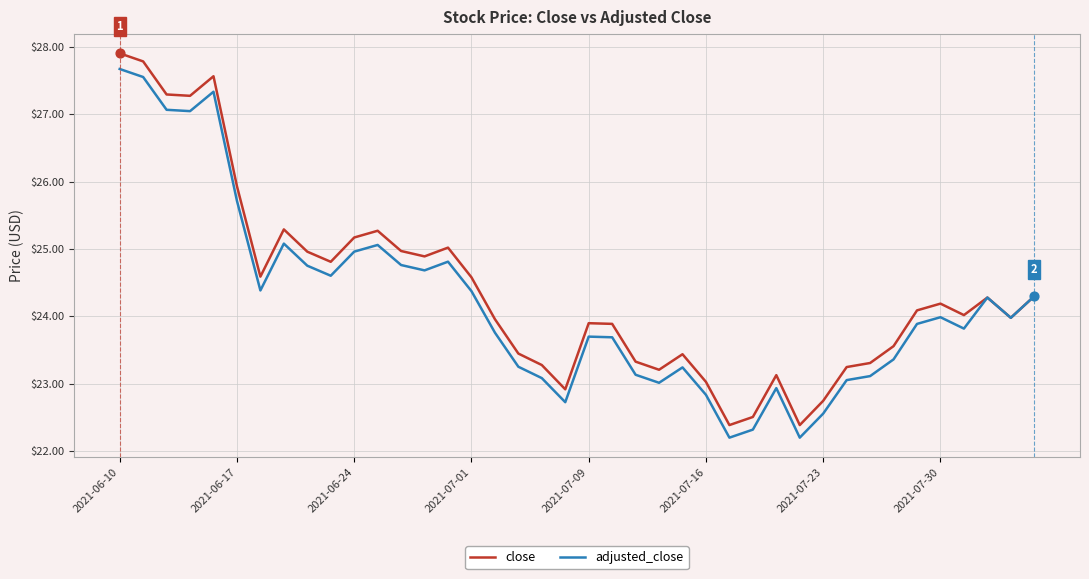

Which series has the widest spread of values?

close